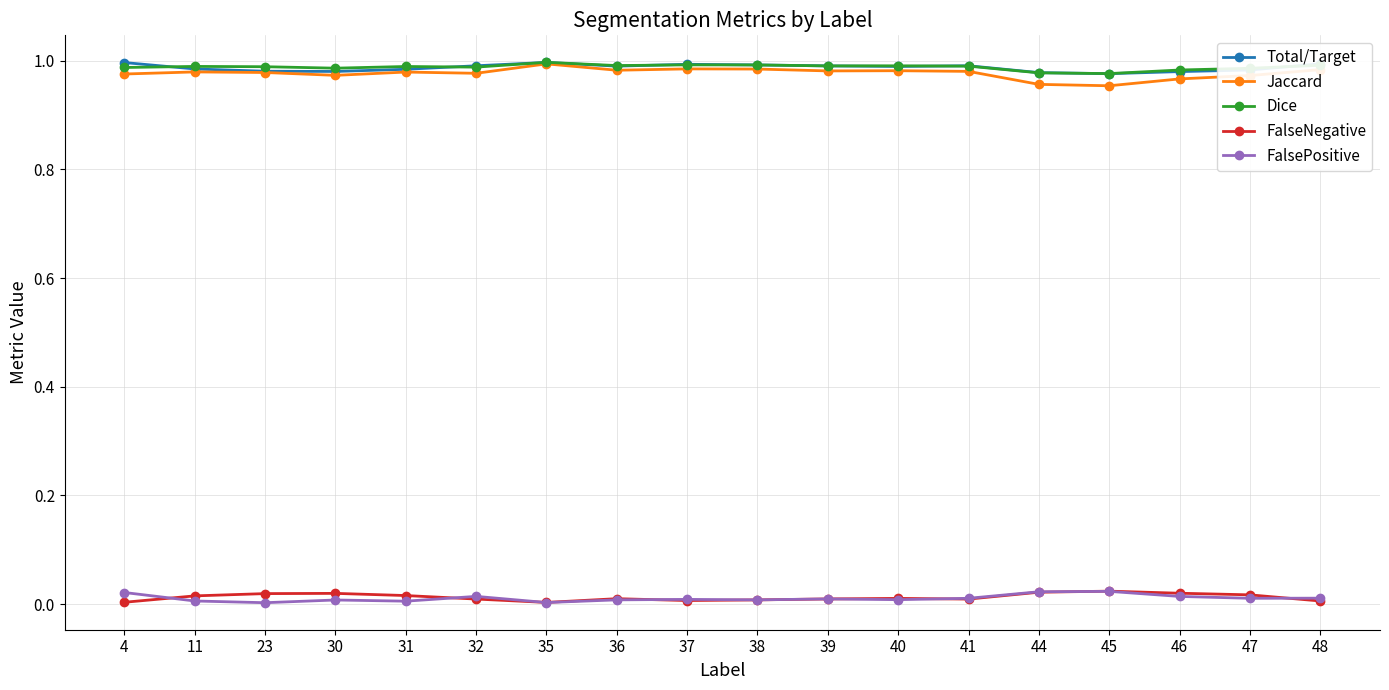

Is the value of Dice at 32 greater than the value of FalsePositive at 47?

Yes